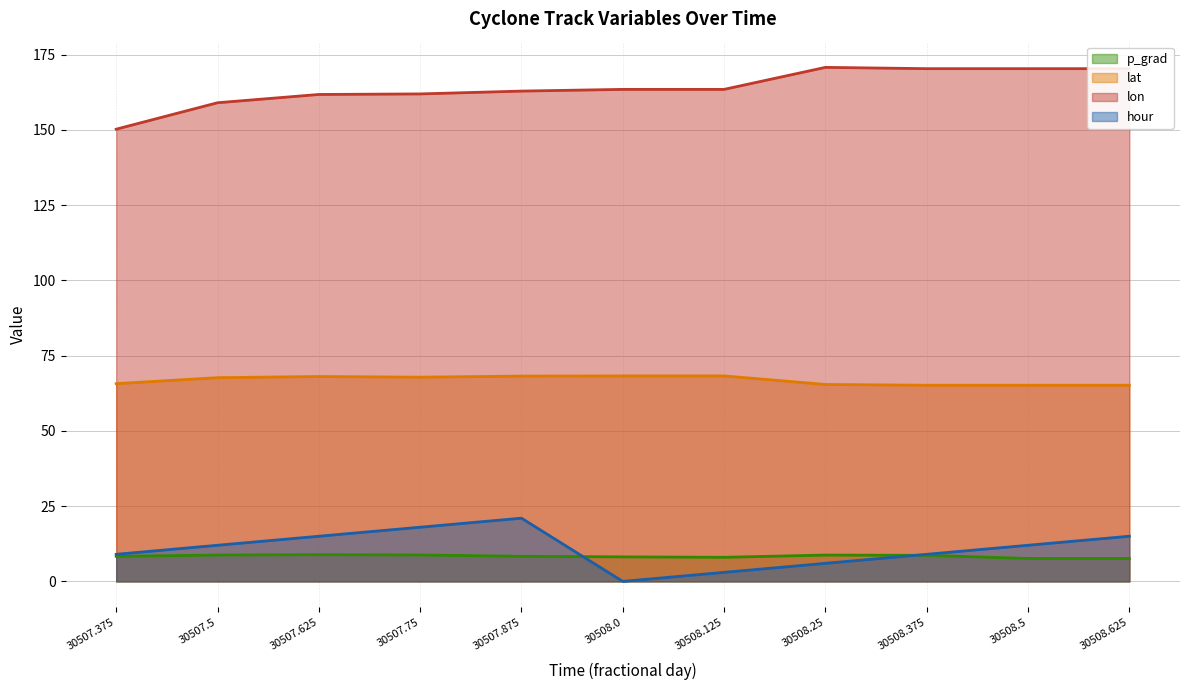

The lon (line) series shows 256.7 at 30507.375. True or false?

False